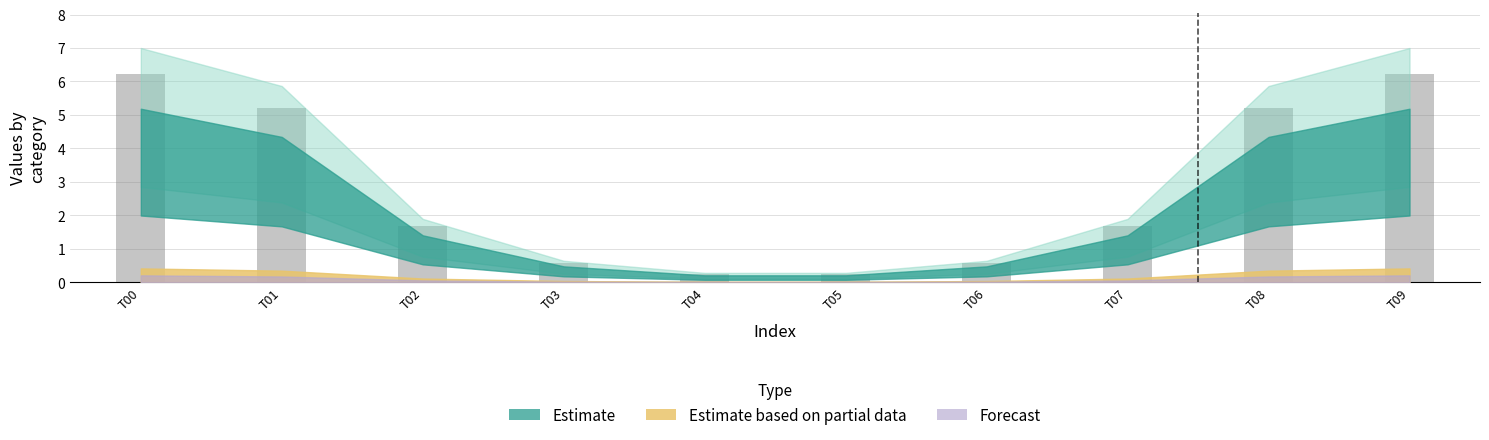

What is the value of the 9th bar from the left?

5.2